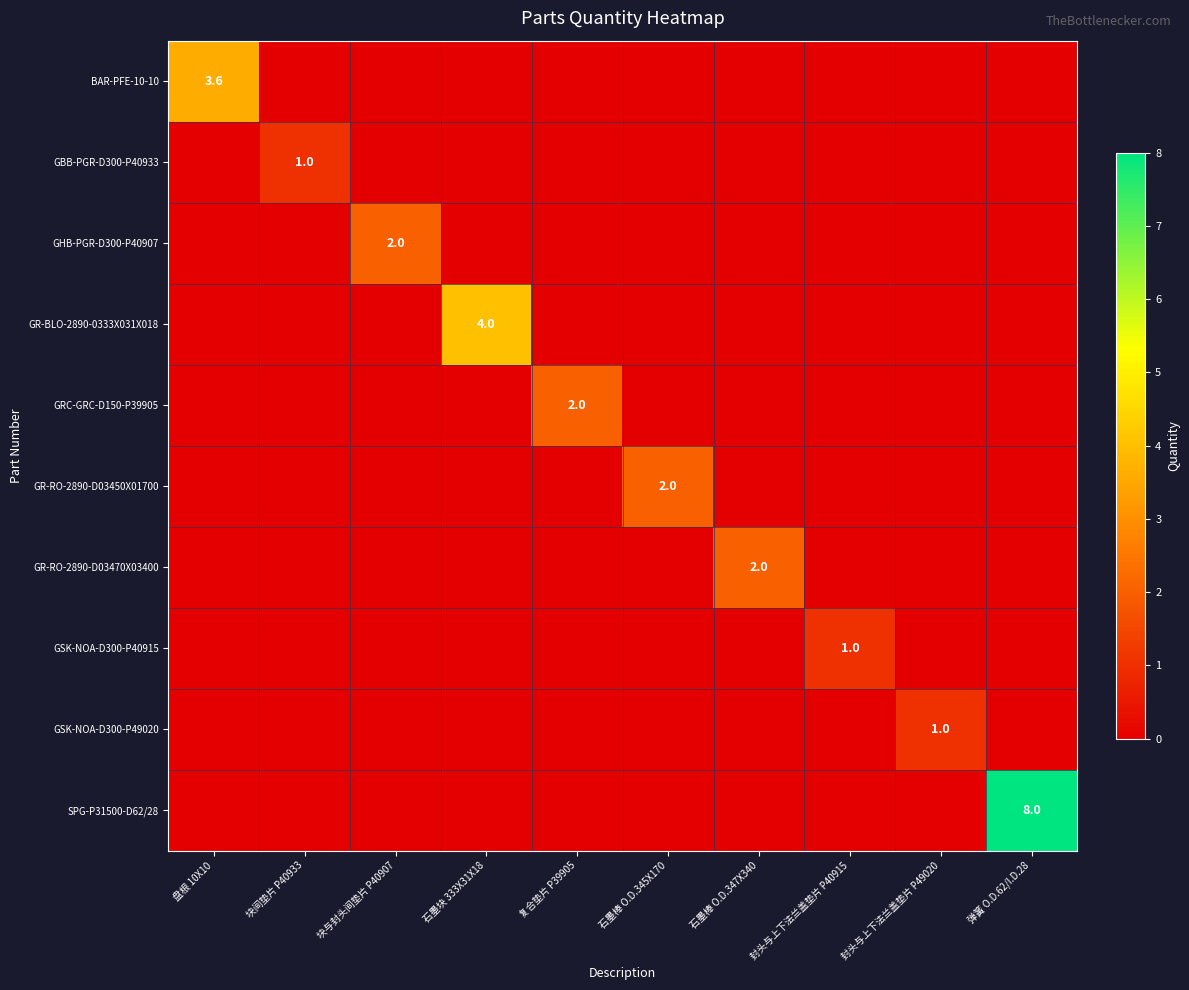

True or false: GR-RO-2890-D03450X01700 has a value of 2.0 at 石墨棒 O.D.345X170.

True